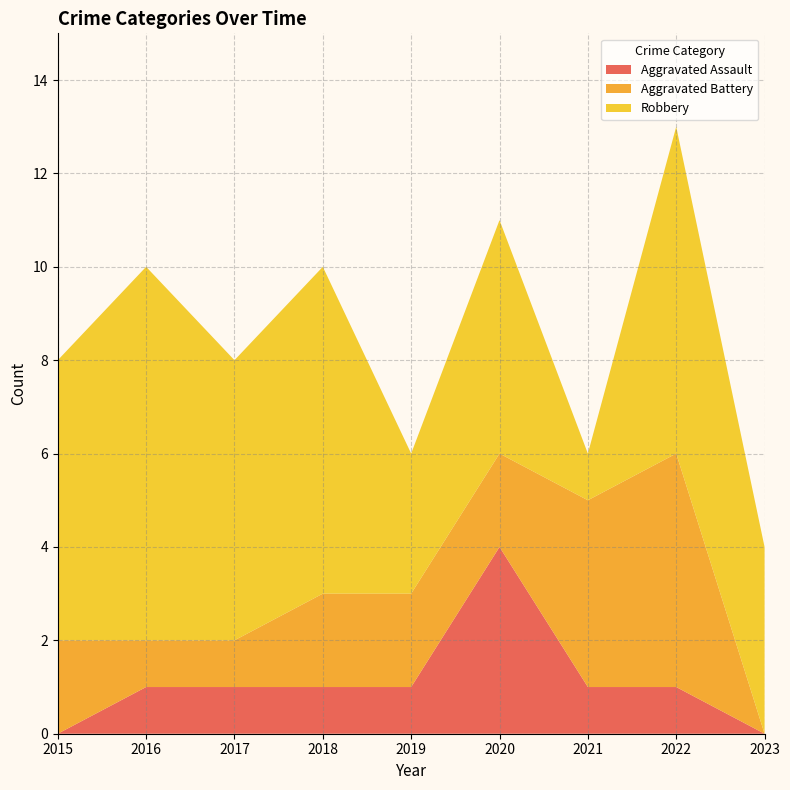

Reading left to right, extract all data points from this chart.

Aggravated Assault: 0	1	1	1	1	4	1	1	0
Aggravated Battery: 2	1	1	2	2	2	4	5	0
Robbery: 6	8	6	7	3	5	1	7	4